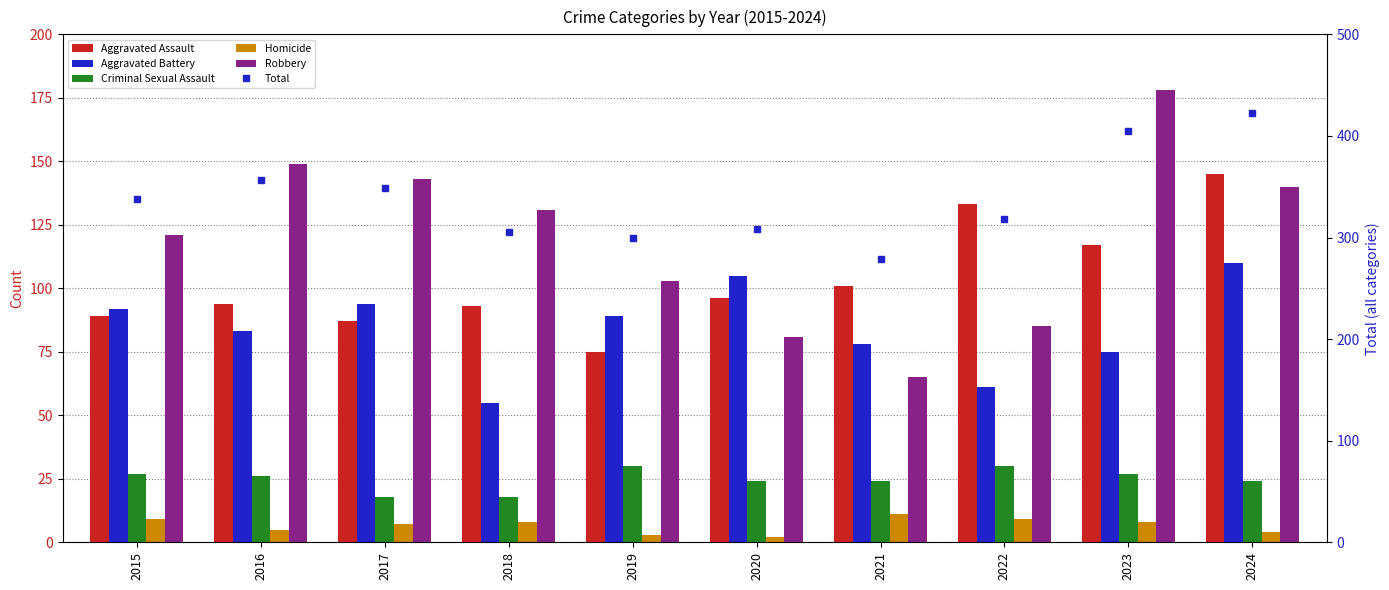

At which label does Homicide reach its peak?

2021